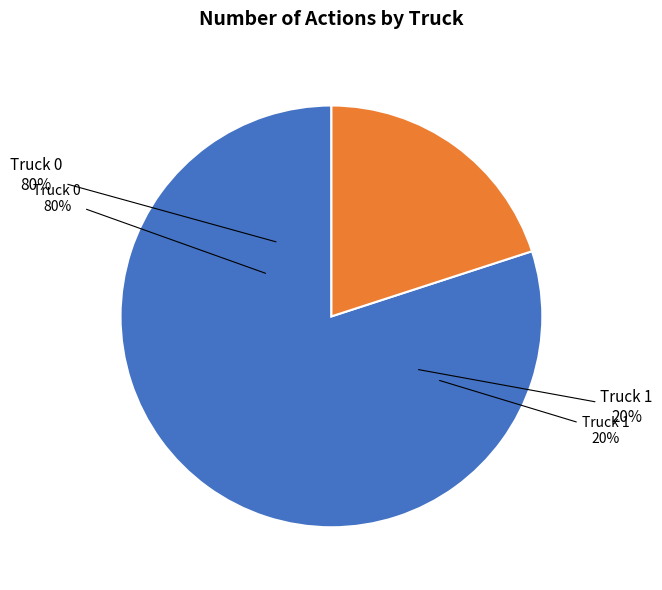

Does Truck 1 represent more than half of the total?

No